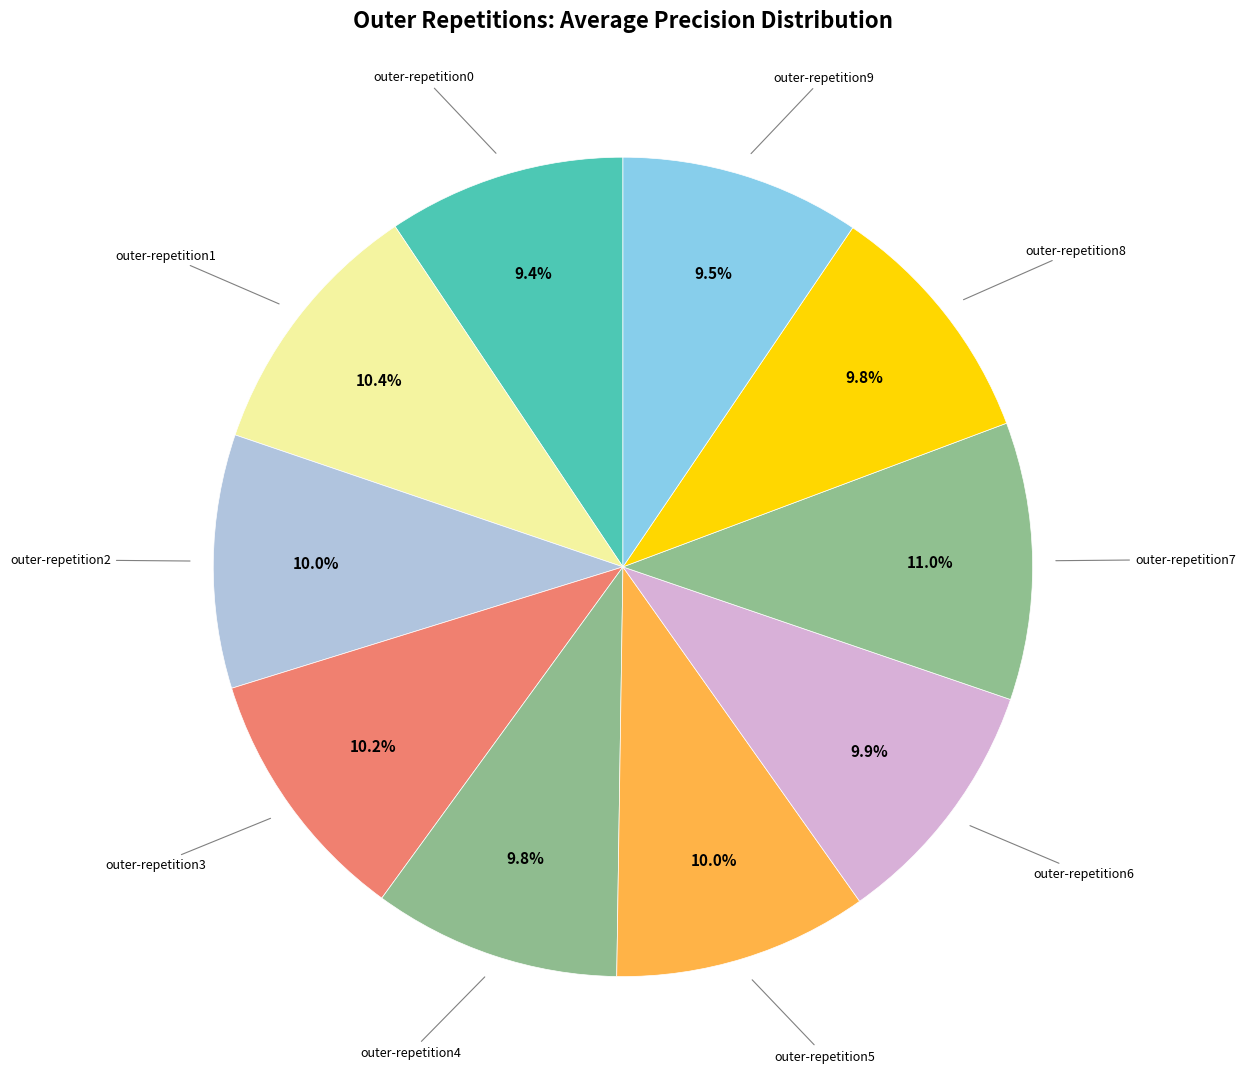

Which category has the biggest portion of the pie?

outer-repetition7